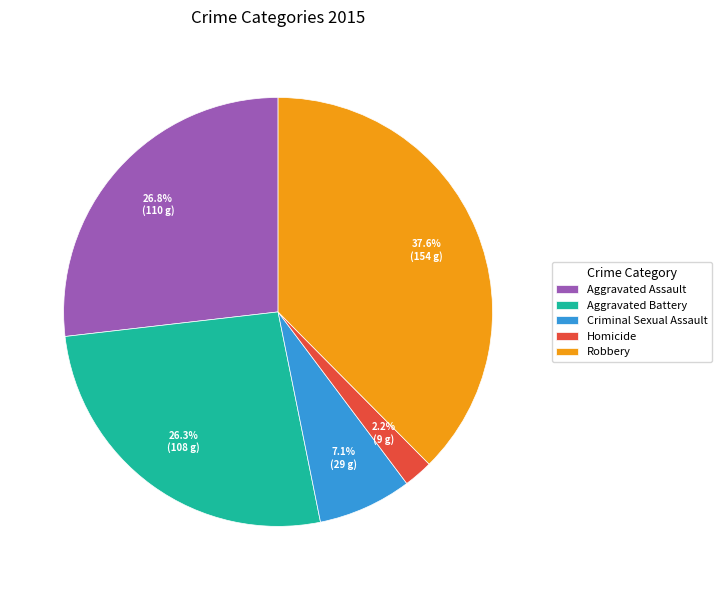

Between Homicide and Robbery, which is larger?

Robbery